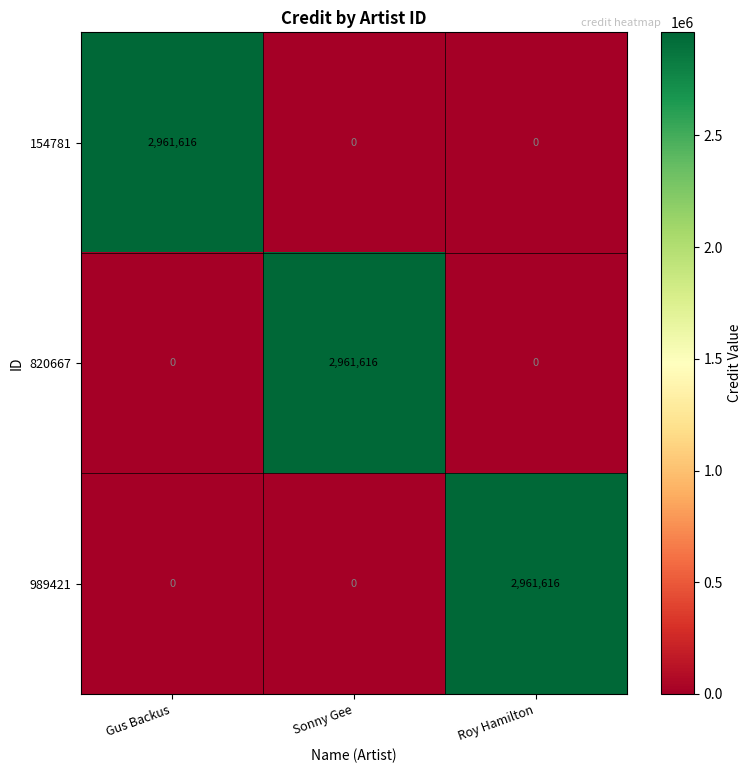

What is the total value across all series at Gus Backus?

2961616